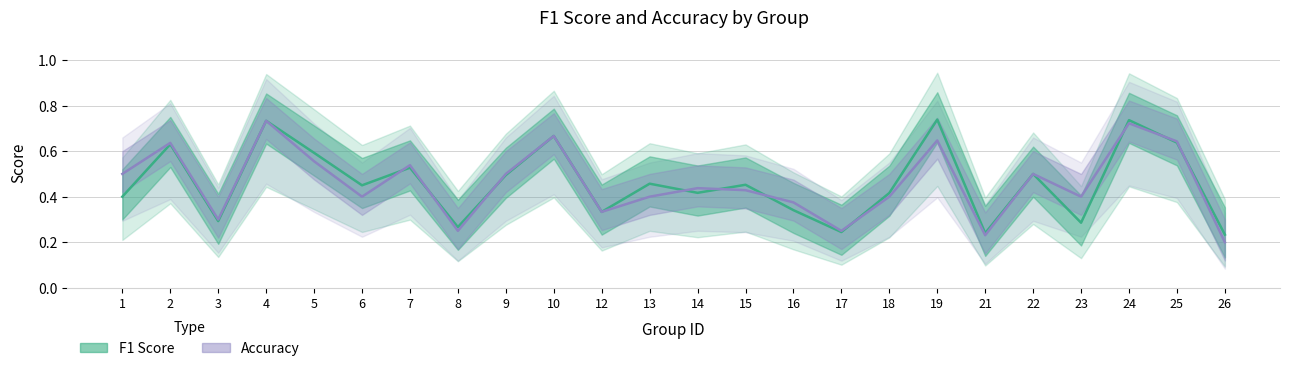

The value of accuracy at 23 is 0.4. True or false?

True